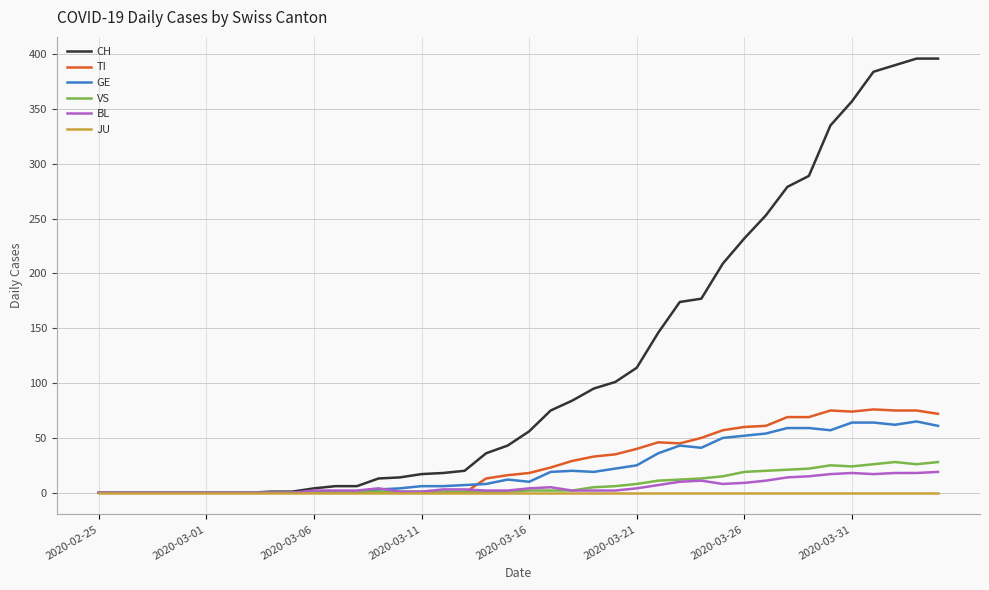

What is the difference between the maximum and minimum values in the BL series?

19